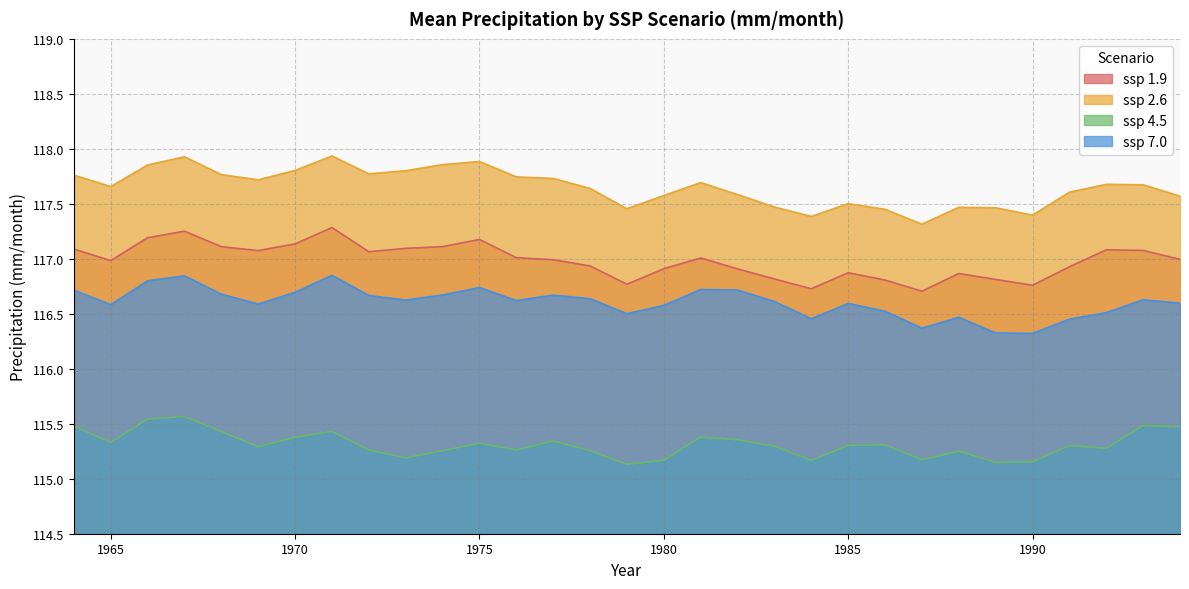

How many distinct data groups are displayed?

4